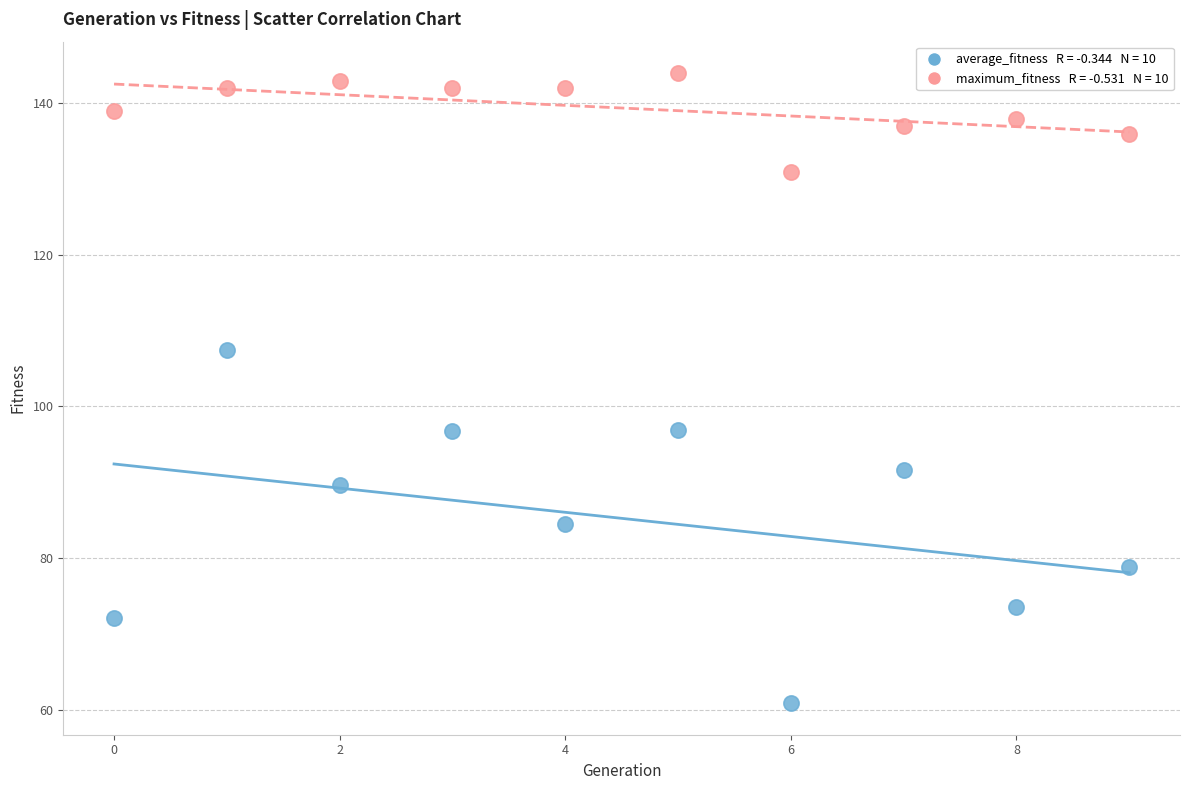

Across all data points, what is the range of Y values (max minus min)?

83.2